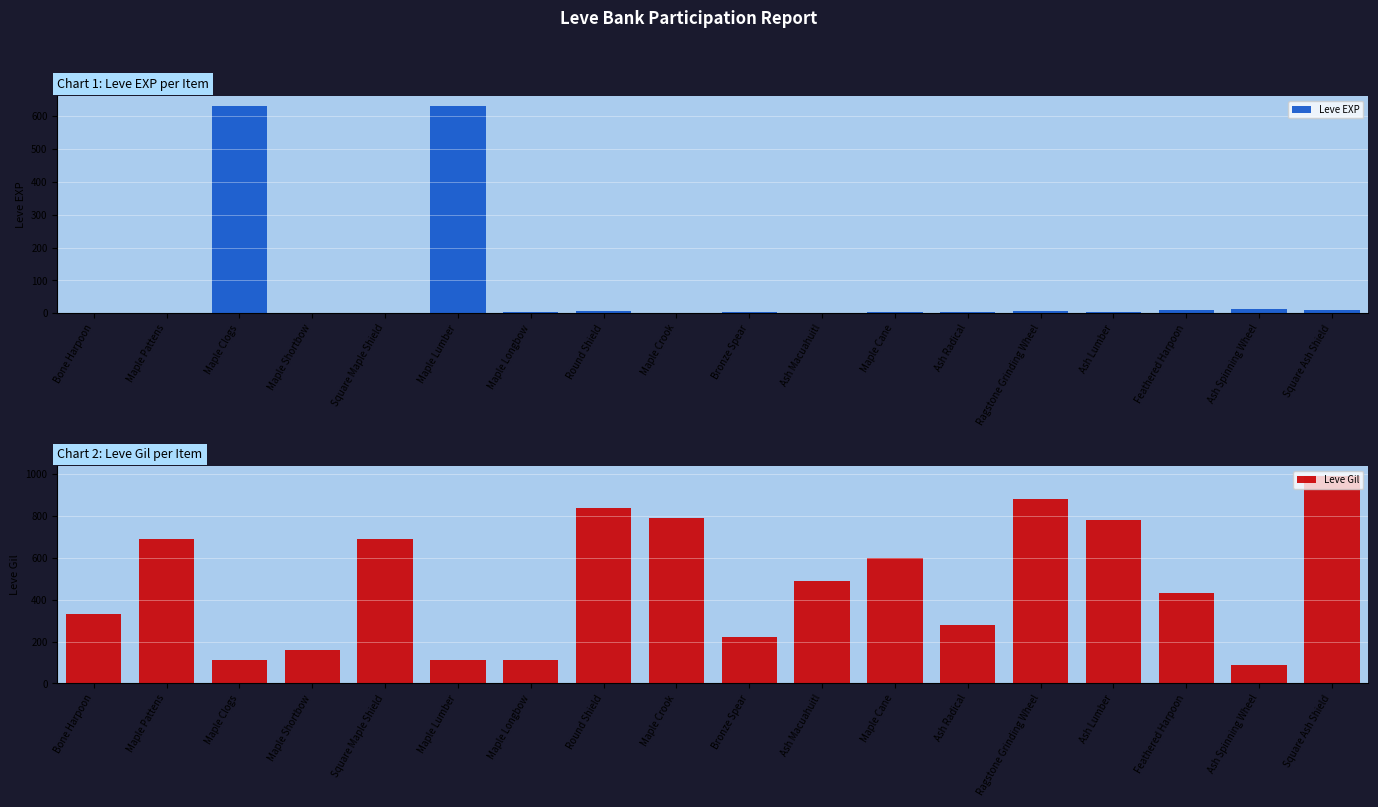

Reading left to right, list all the values displayed in this chart.

Leve EXP: Bone Harpoon=1	Maple Pattens=1	Maple Clogs=630	Maple Shortbow=1	Square Maple Shield=1	Maple Lumber=630	Maple Longbow=4	Round Shield=6	Maple Crook=2	Bronze Spear=5	Ash Macuahuitl=2	Maple Cane=3	Ash Radical=4	Ragstone Grinding Wheel=7	Ash Lumber=3	Feathered Harpoon=9	Ash Spinning Wheel=13	Square Ash Shield=9
Leve Gil: Bone Harpoon=330	Maple Pattens=690	Maple Clogs=112	Maple Shortbow=160	Square Maple Shield=690	Maple Lumber=113	Maple Longbow=110	Round Shield=840	Maple Crook=790	Bronze Spear=220	Ash Macuahuitl=490	Maple Cane=600	Ash Radical=280	Ragstone Grinding Wheel=880	Ash Lumber=780	Feathered Harpoon=430	Ash Spinning Wheel=90	Square Ash Shield=990